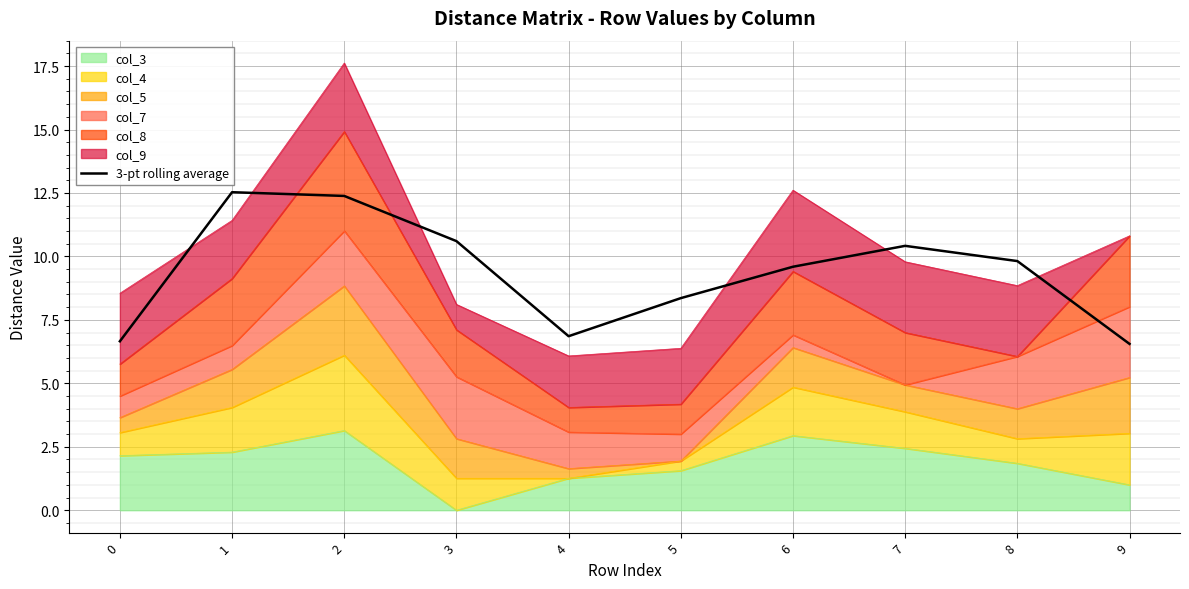

List the labels in order of value, largest first.

1, 2, 3, 7, 8, 6, 5, 4, 0, 9